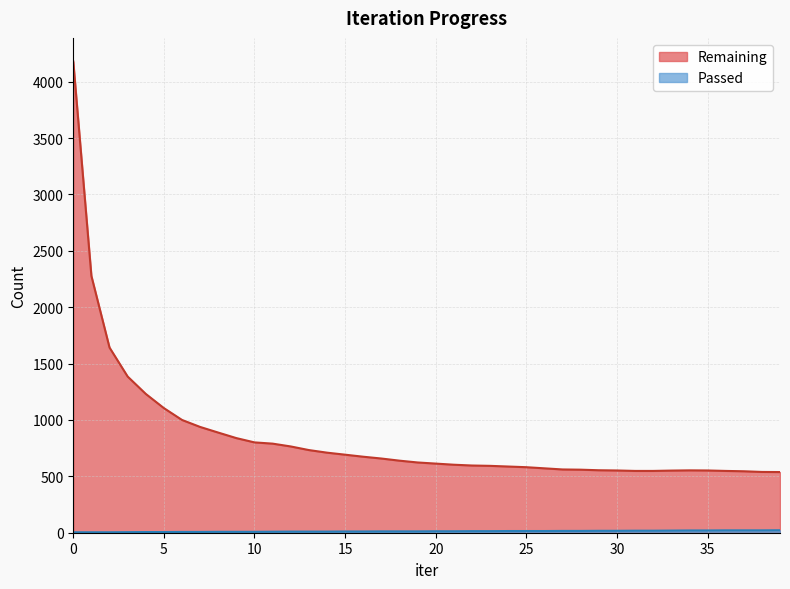

Count the number of data series in this chart.

2